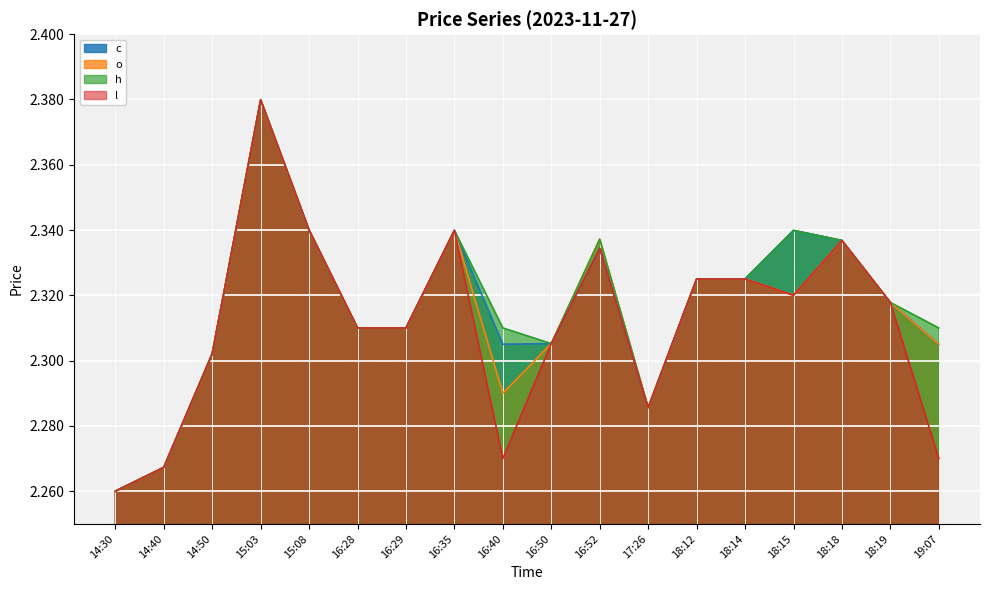

Reading left to right, extract all data points from this chart.

c: 2.3	2.3	2.3	2.4	2.3	2.3	2.3	2.3	2.3	2.3	2.3	2.3	2.3	2.3	2.3	2.3	2.3	2.3
o: 2.3	2.3	2.3	2.4	2.3	2.3	2.3	2.3	2.3	2.3	2.3	2.3	2.3	2.3	2.3	2.3	2.3	2.3
h: 2.3	2.3	2.3	2.4	2.3	2.3	2.3	2.3	2.3	2.3	2.3	2.3	2.3	2.3	2.3	2.3	2.3	2.3
l: 2.3	2.3	2.3	2.4	2.3	2.3	2.3	2.3	2.3	2.3	2.3	2.3	2.3	2.3	2.3	2.3	2.3	2.3